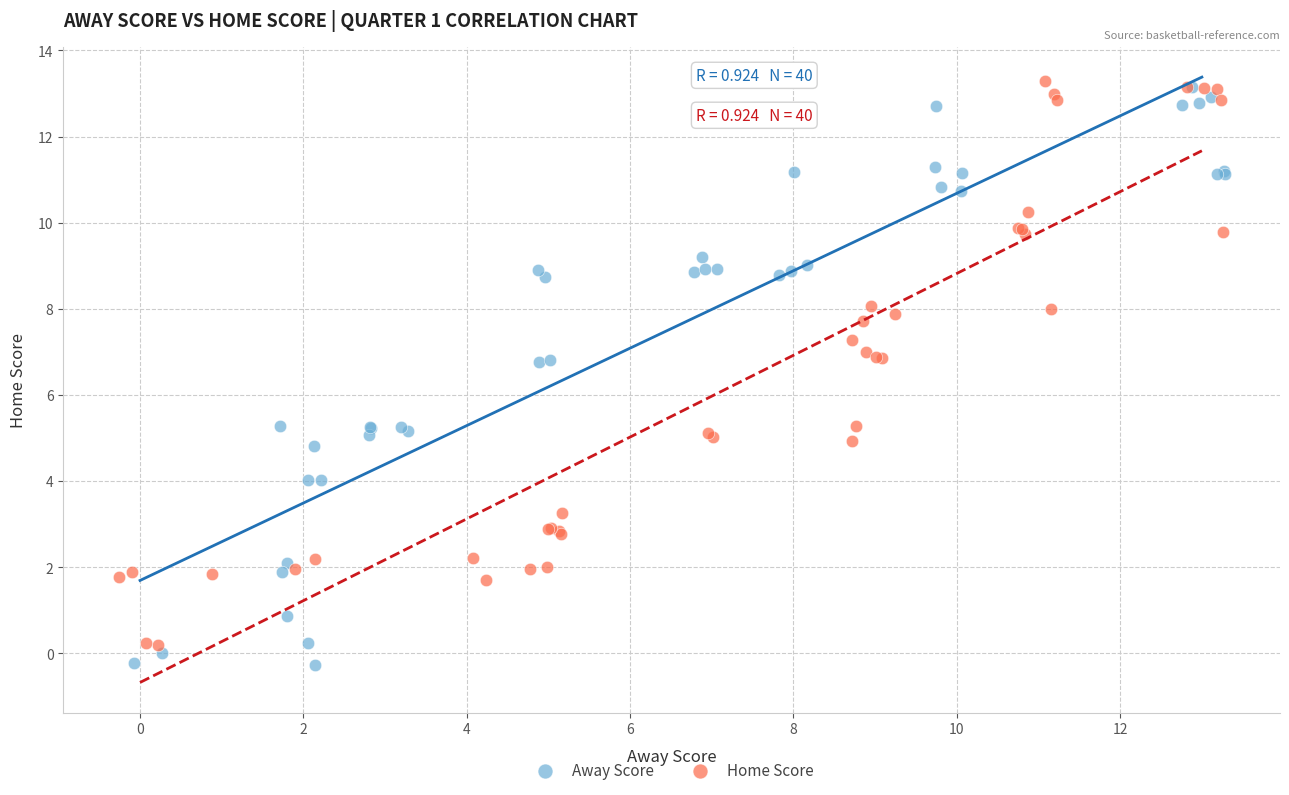

Which series has the largest Y range (max minus min)?

Away Score